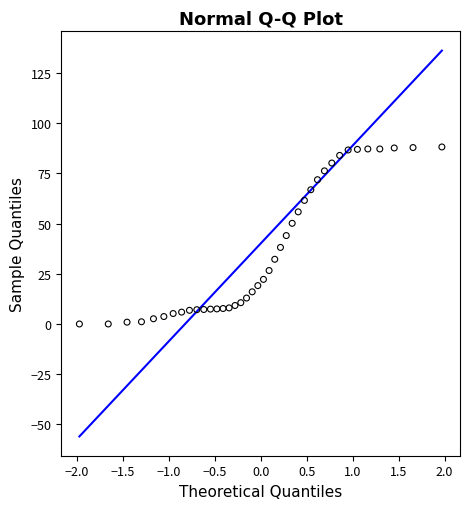

What is the range of Y values (max minus min)?

88.1